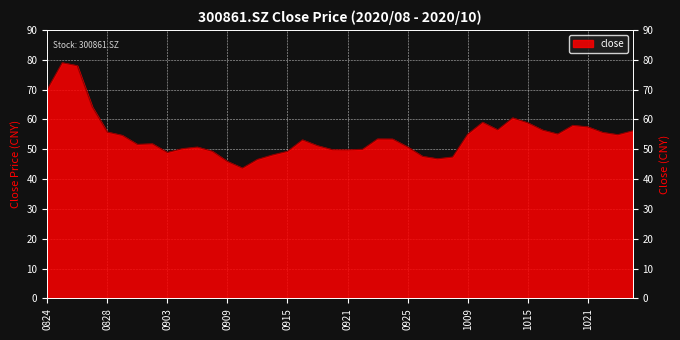

What is the sum of all values?

2174.9